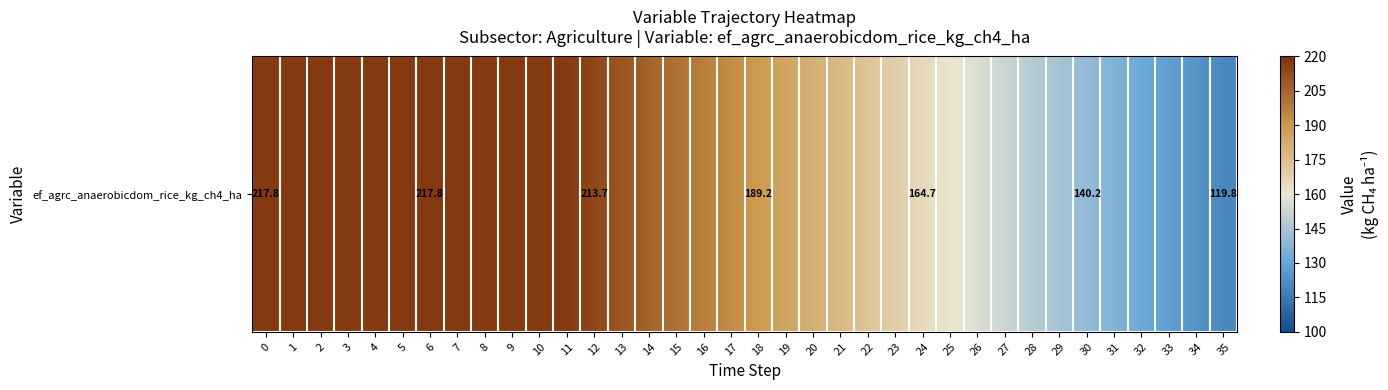

The chart shows a value of 110.2 at 7. True or false?

False